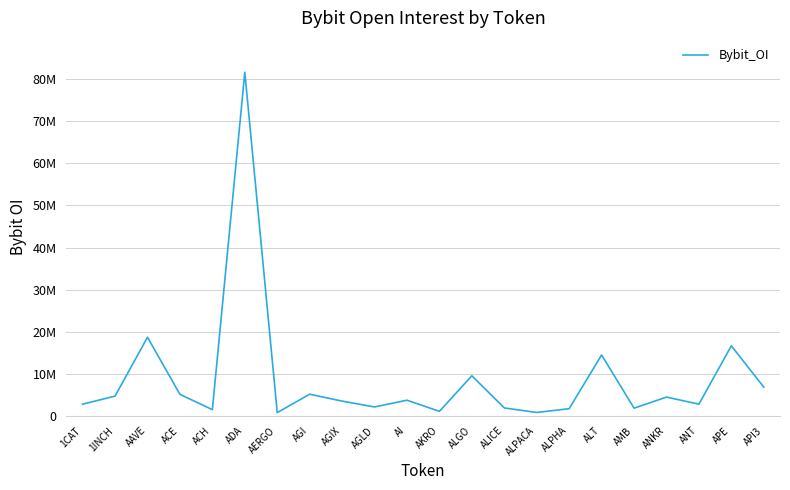

How many lines are shown in the chart?

1